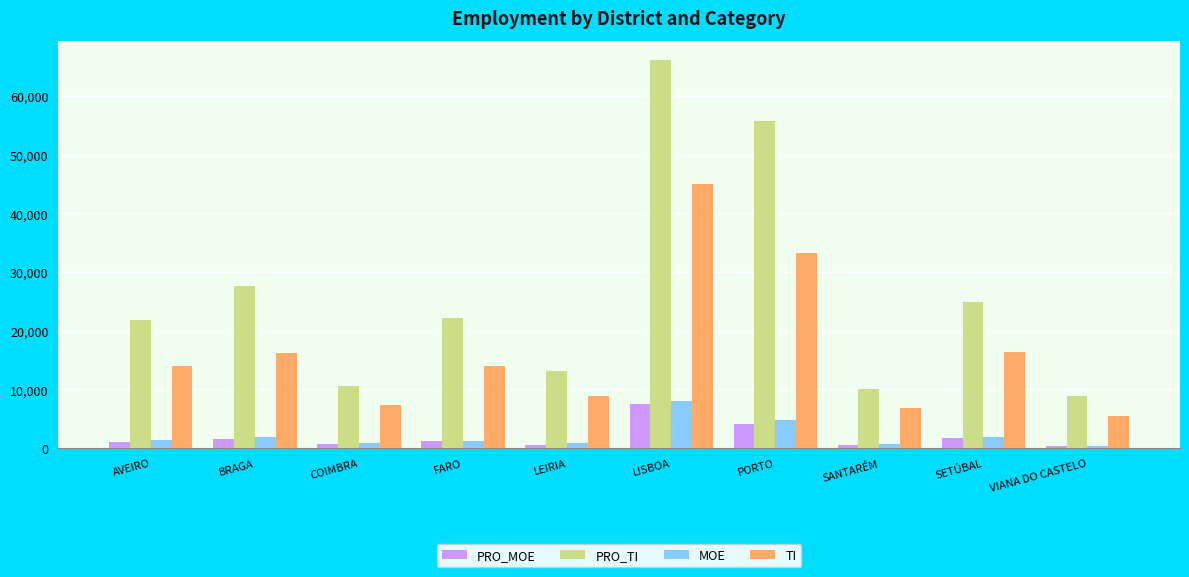

Which series has the largest total across all categories?

PRO_TI